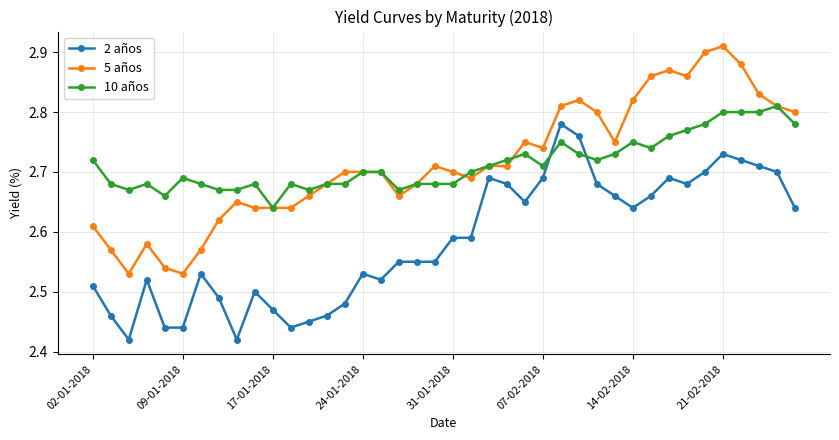

At how many categories does at least one series exceed 2?

40